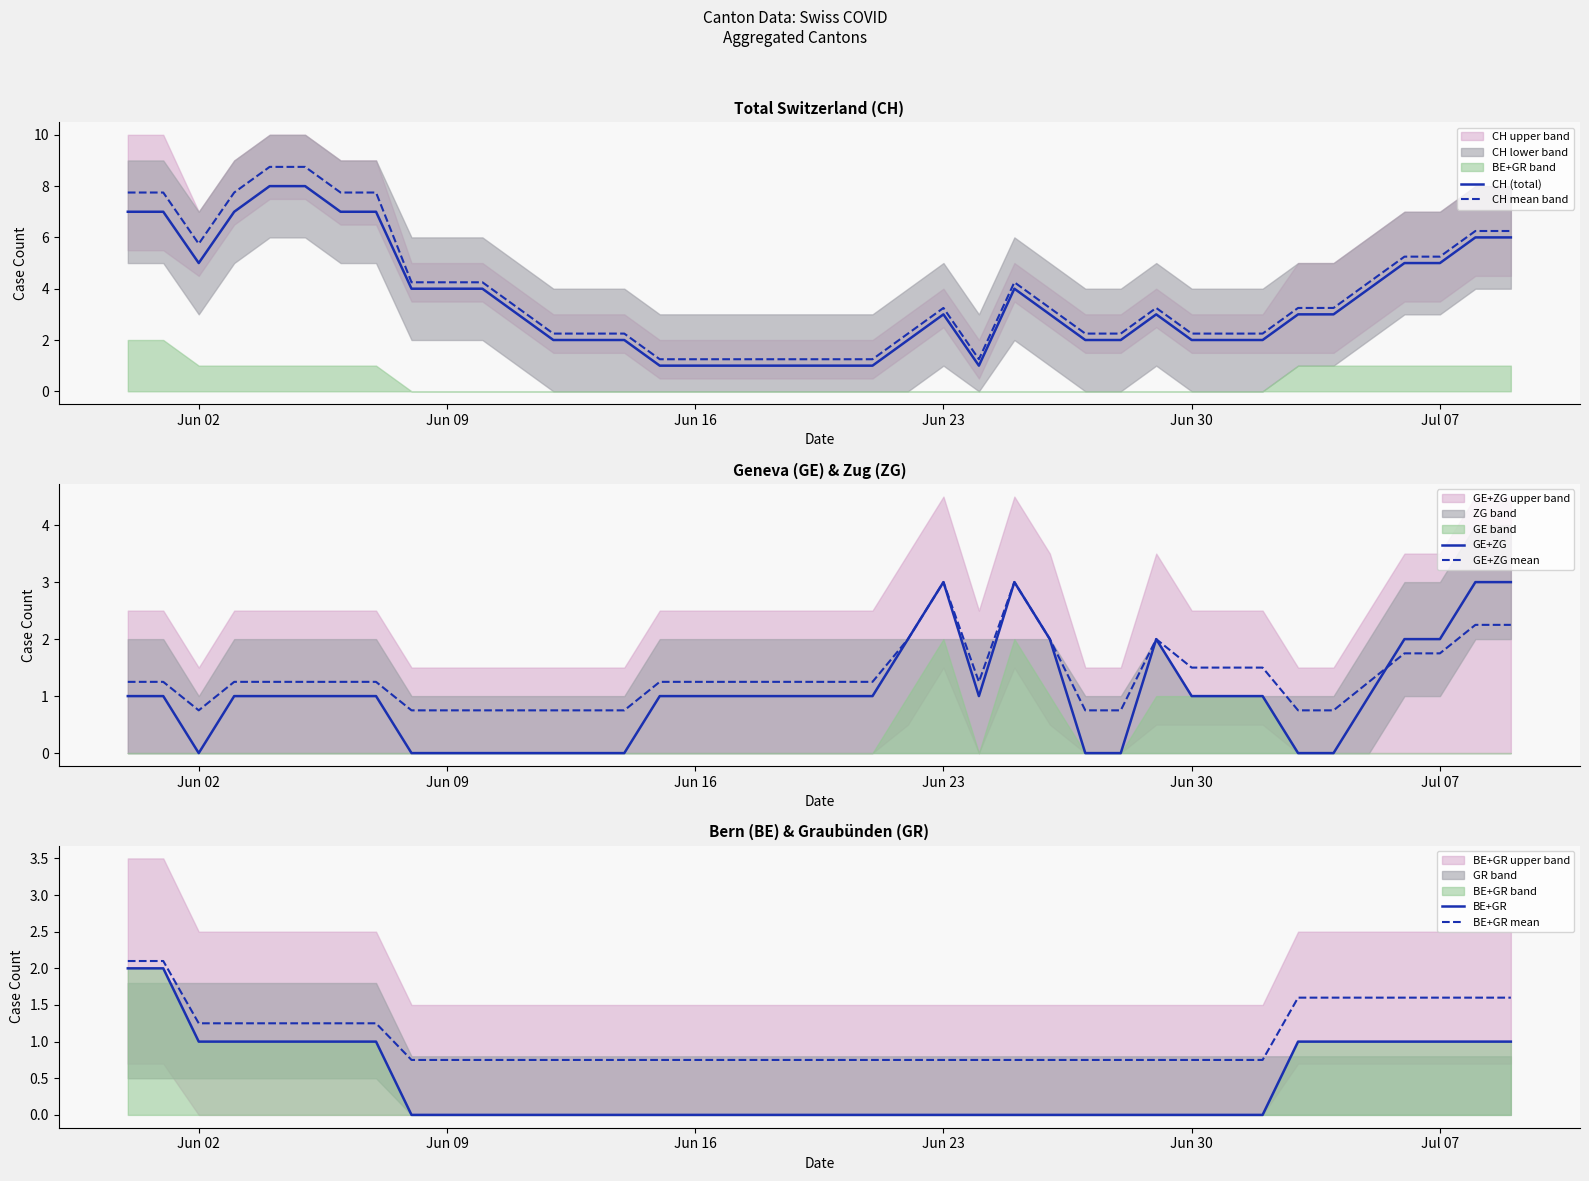

Is this an area chart (filled region under the line)?

No